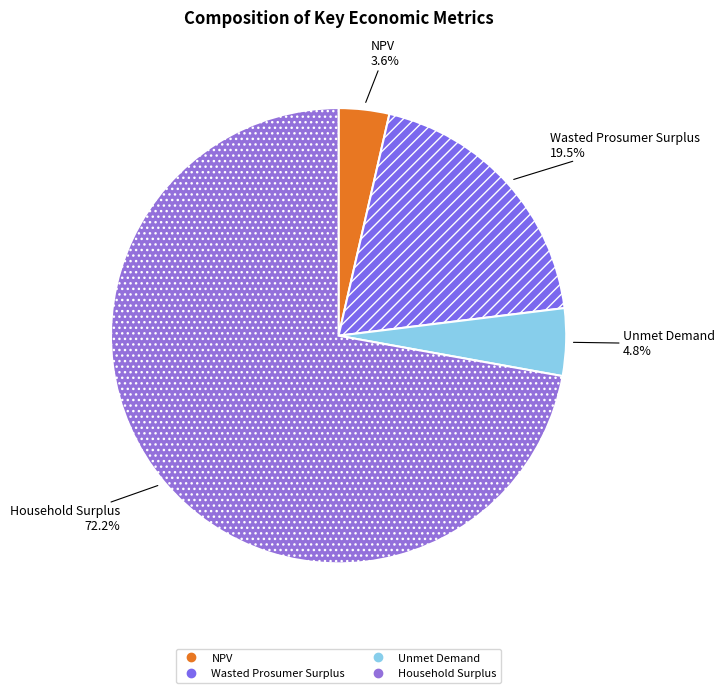

To the nearest percent, what percentage of the pie is NPV?

4%